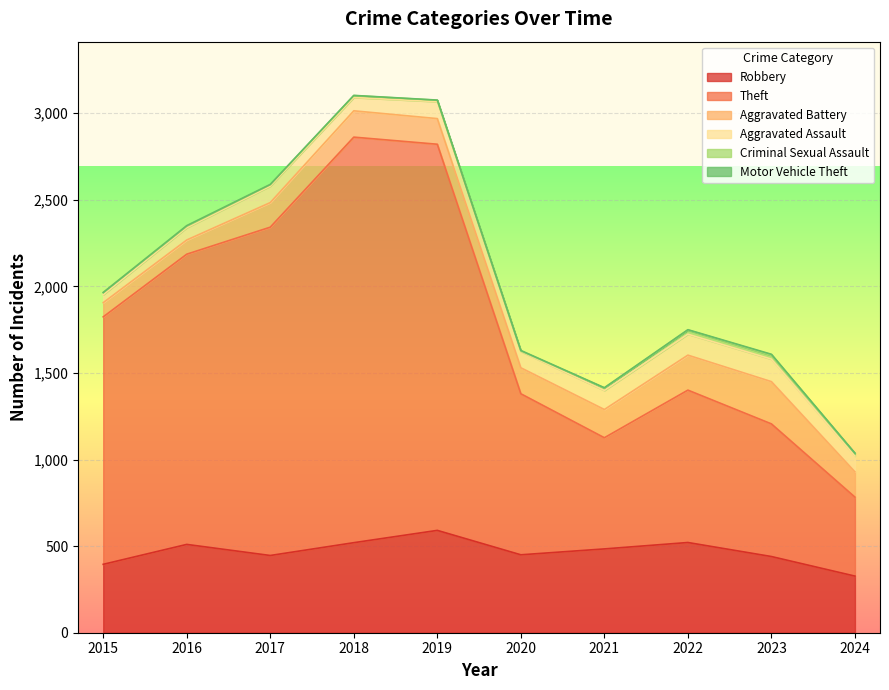

Which category has the highest value in the Robbery series?

2019